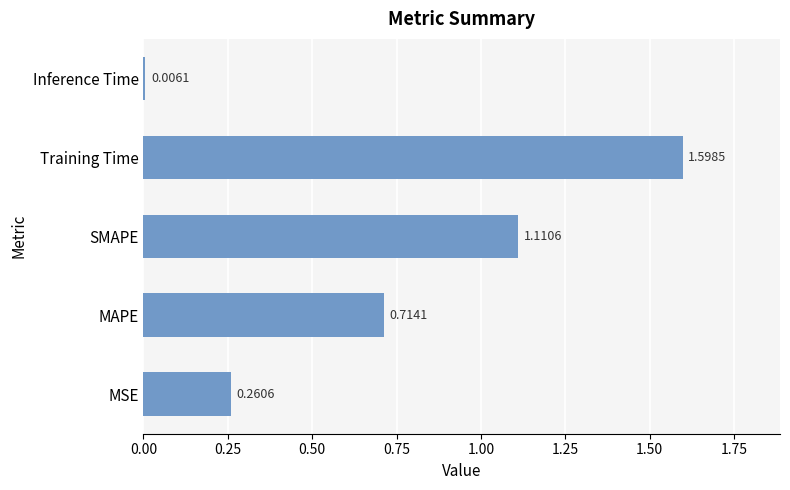

What is the sum of all values?

3.7